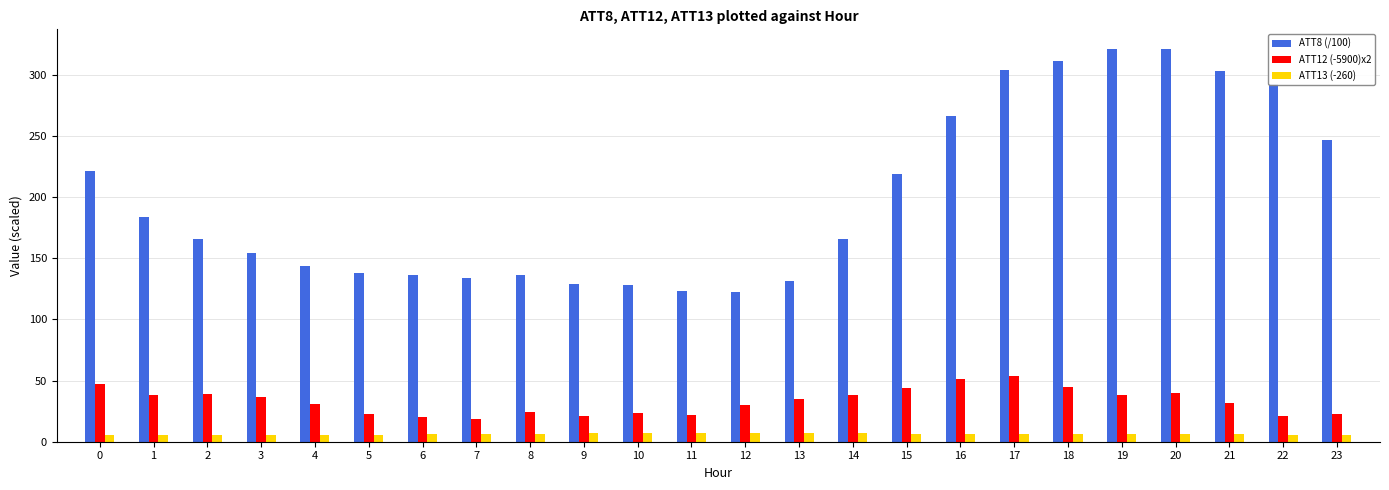

What is the difference between the maximum and minimum values in the ATT12 (-5900)x2 series?

34.8